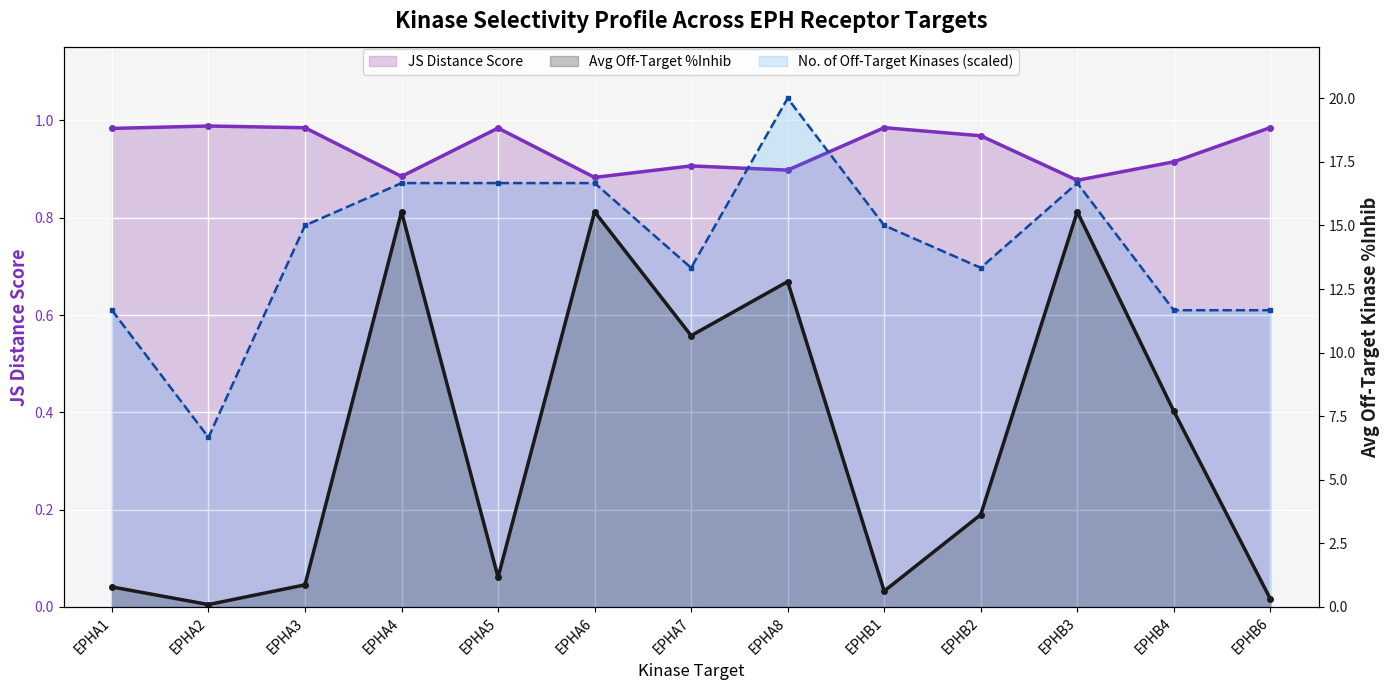

What are all the series names shown in the legend?

JS Distance Score, Avg Off-Target %Inhib, No. of Off-Target Kinases (scaled)